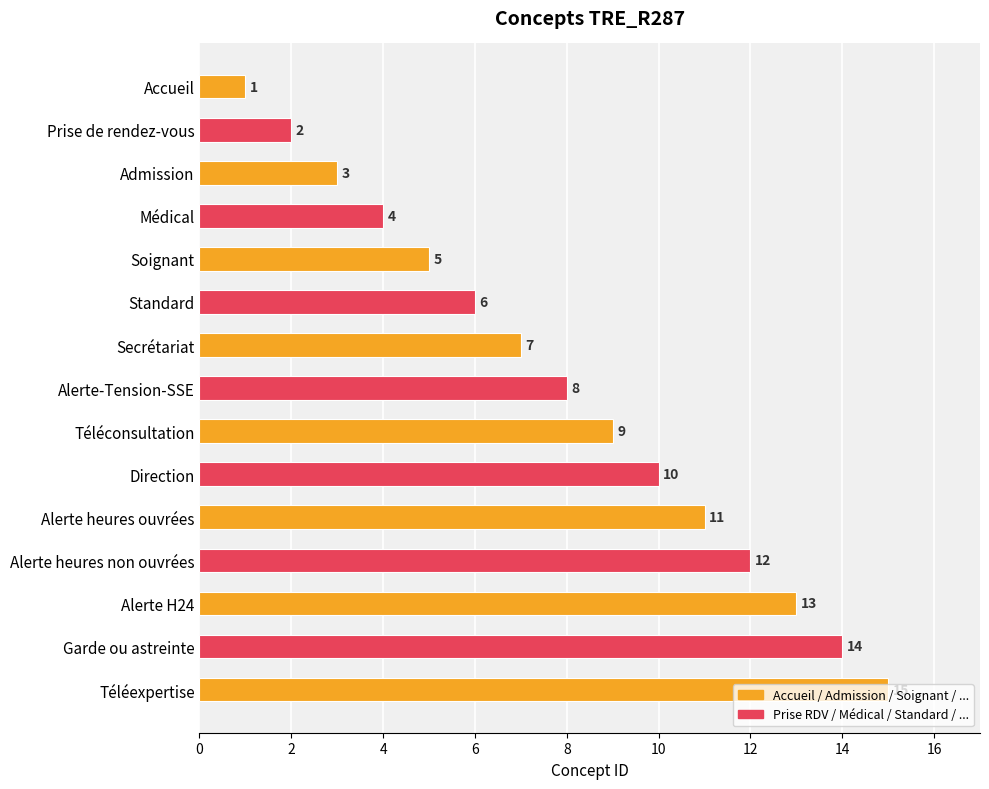

Where is the data nearest to the value 8?

Alerte-Tension-SSE